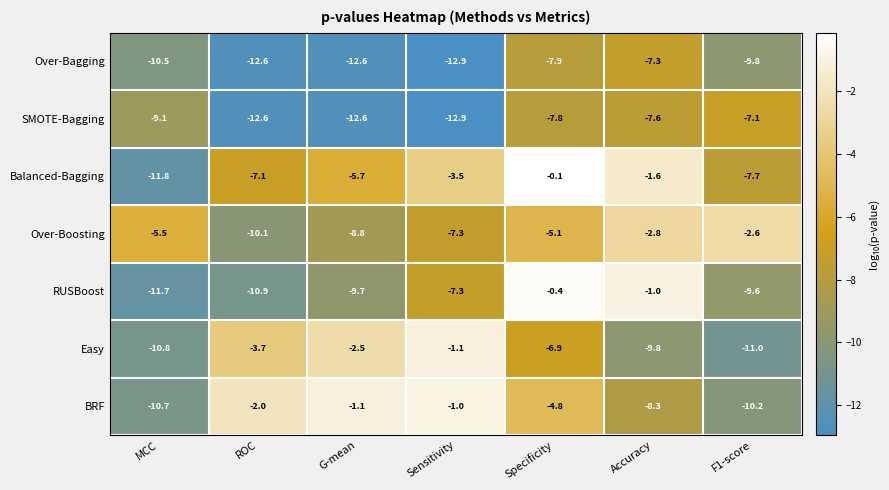

Which series has the widest spread of values?

Balanced-Bagging